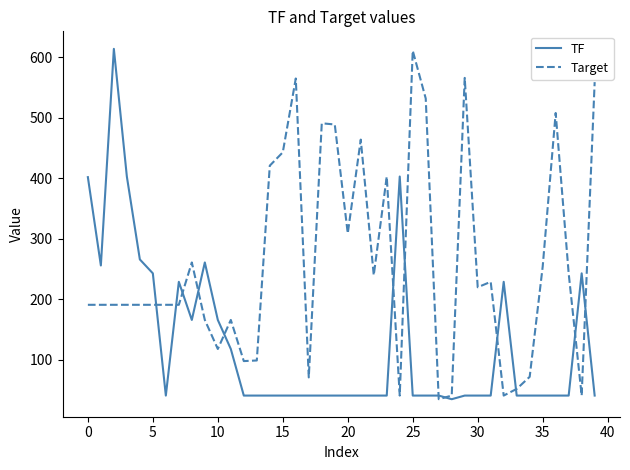

What is the maximum value for Target?

611